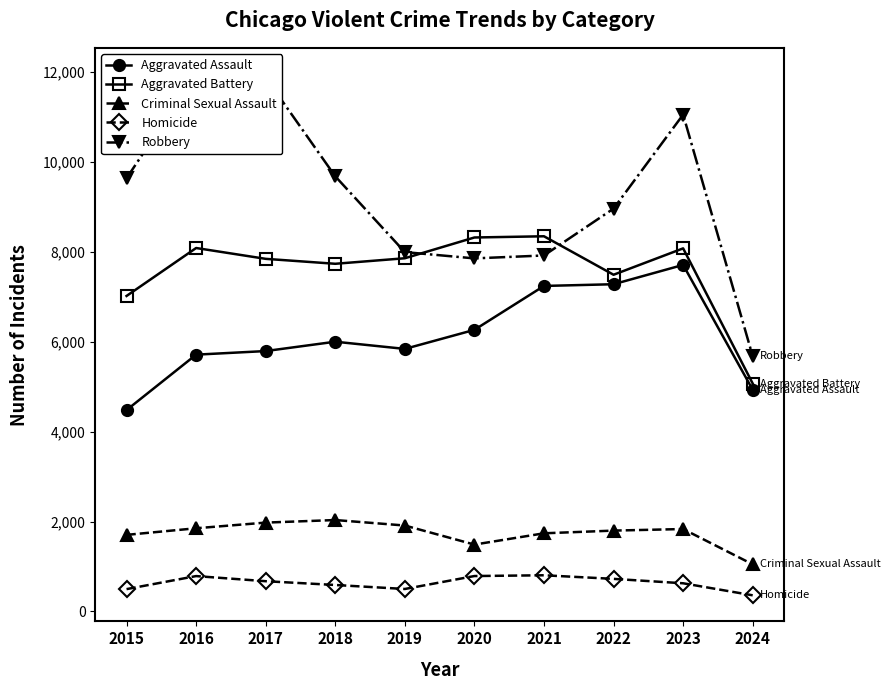

Between 2015 and 2020, which series saw the biggest shift?

Aggravated Assault